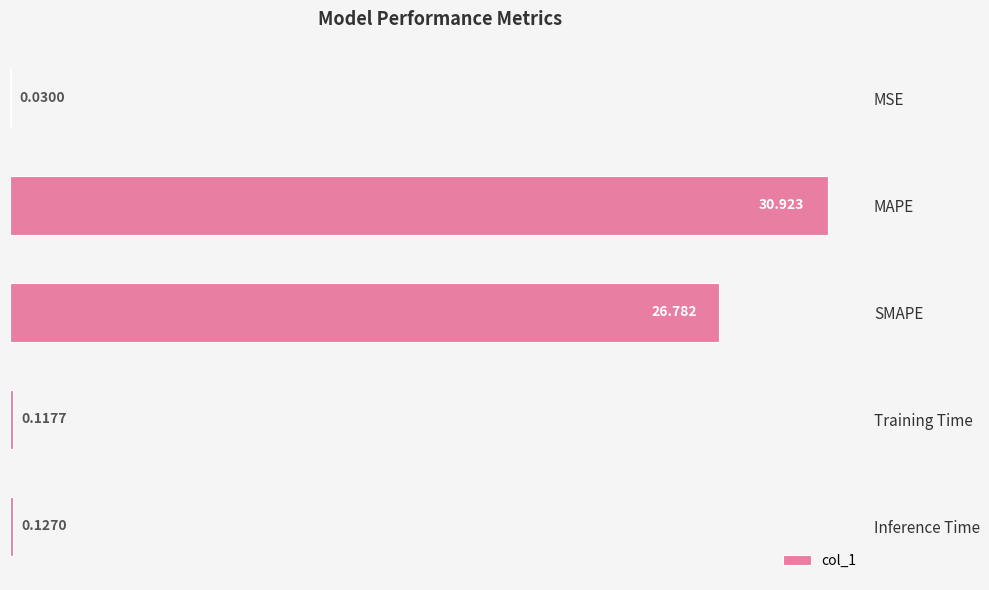

Where is the data nearest to the value 15?

SMAPE